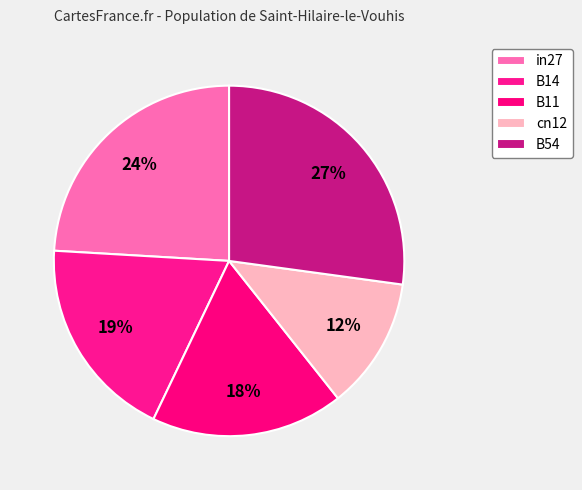

How many segments does this pie chart have?

5